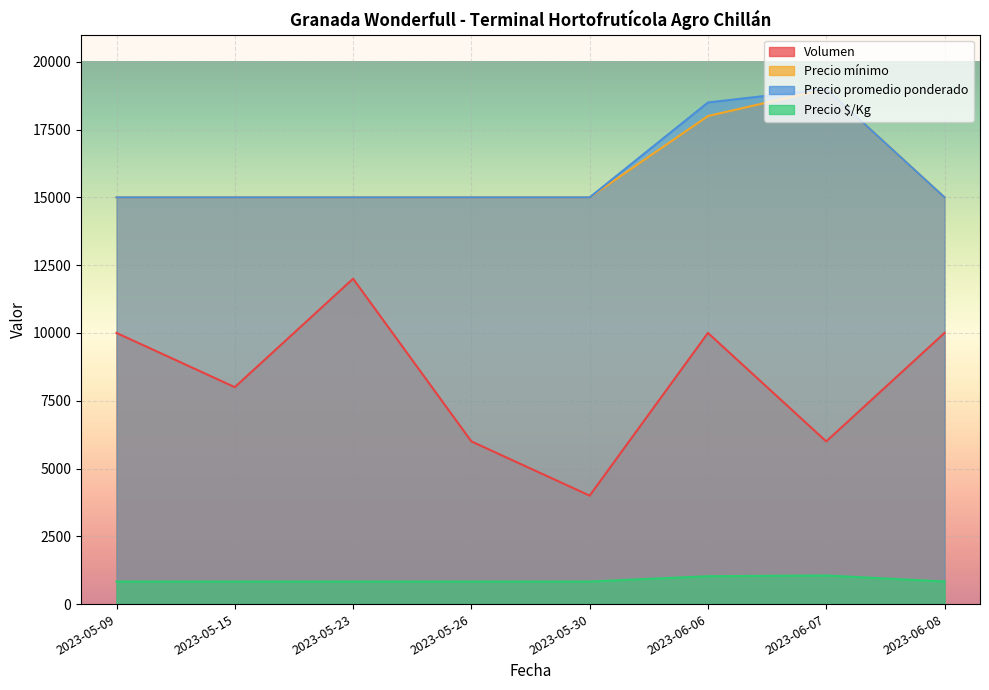

True or false: Precio promedio ponderado and Volumen cross at least once.

False